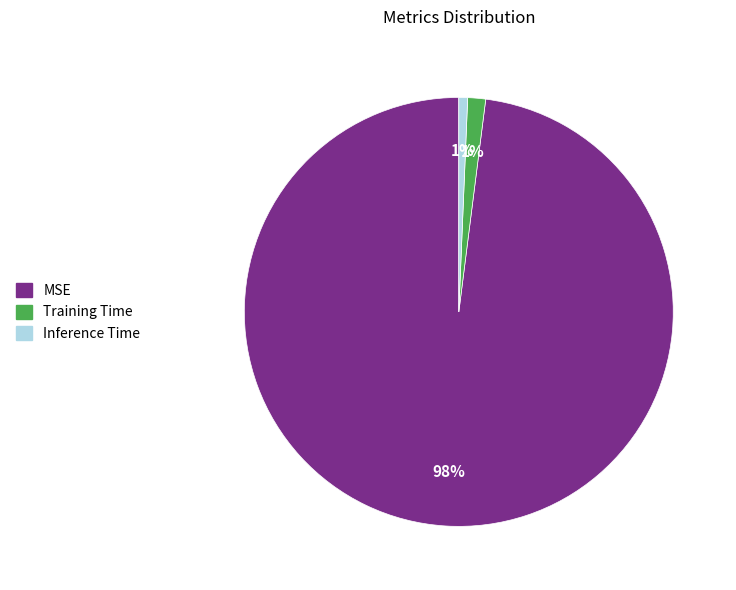

How many segments does this pie chart have?

3